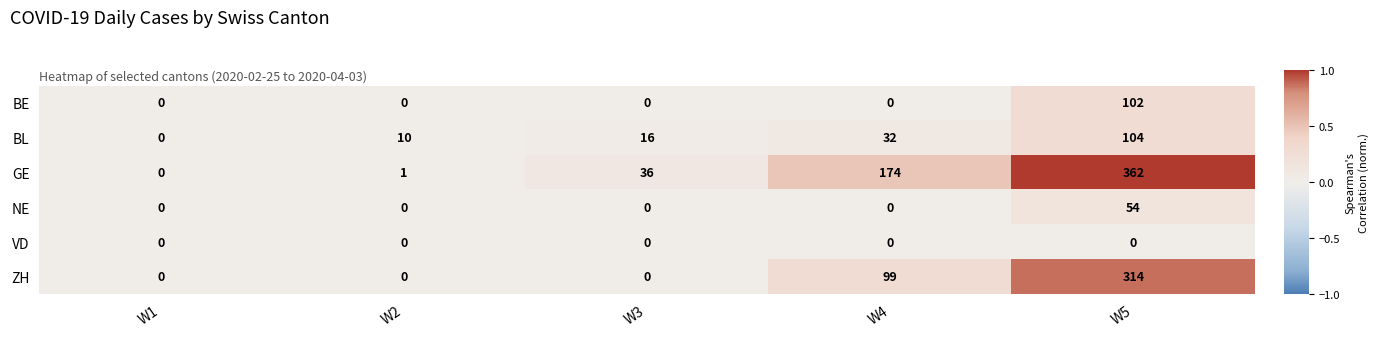

What is the highest value of the BE series?

102